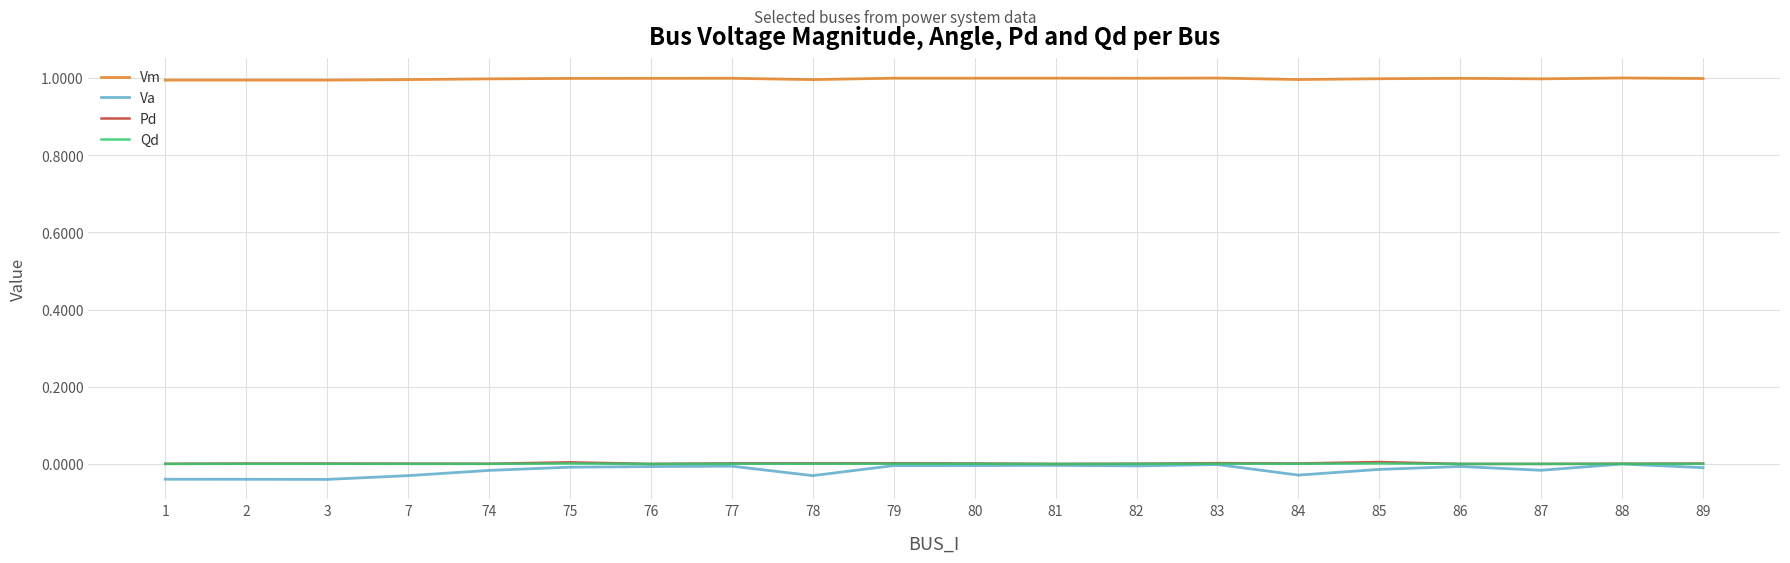

What is the spread (max minus min) of values at 74?

1.0